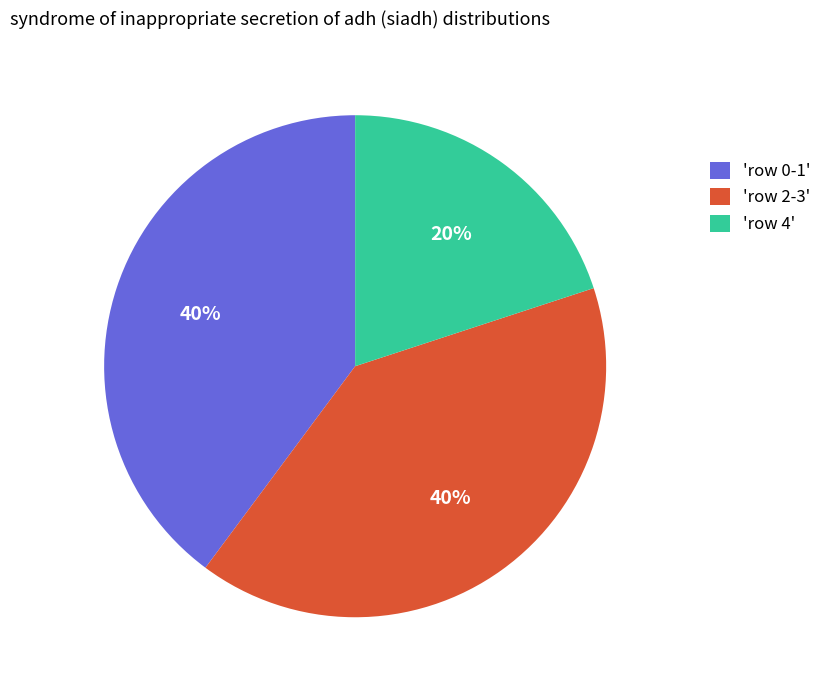

How many slices are in this pie chart?

3